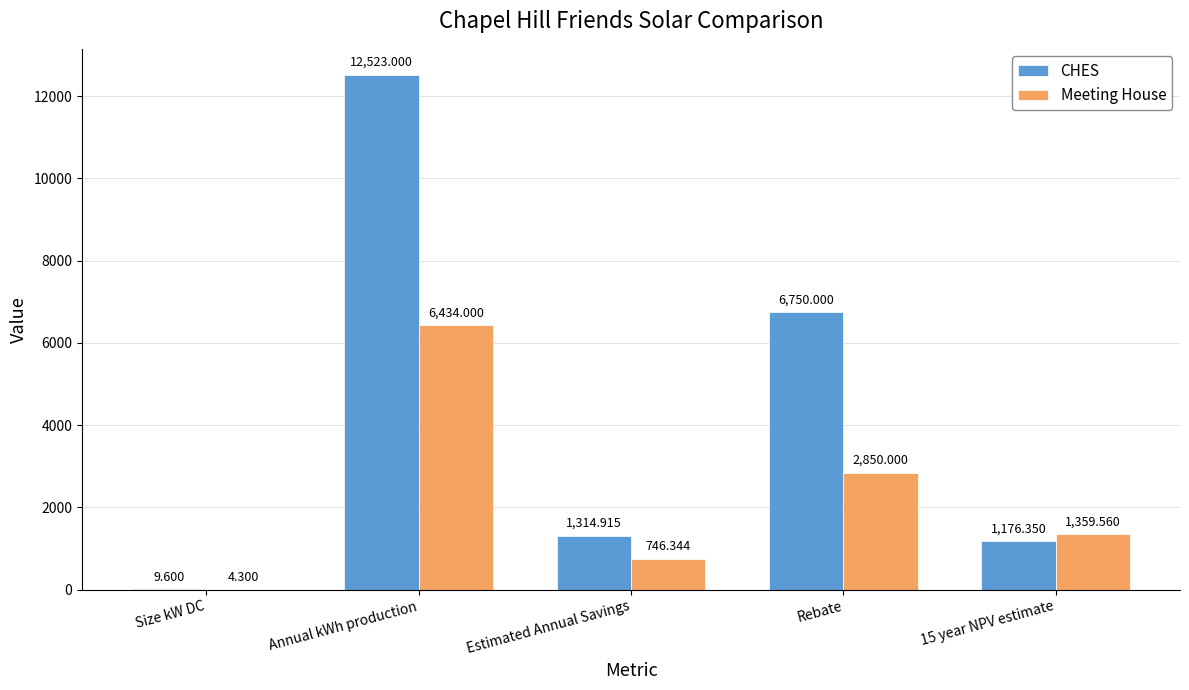

Which category has the highest value in the CHES series?

Annual kWh production